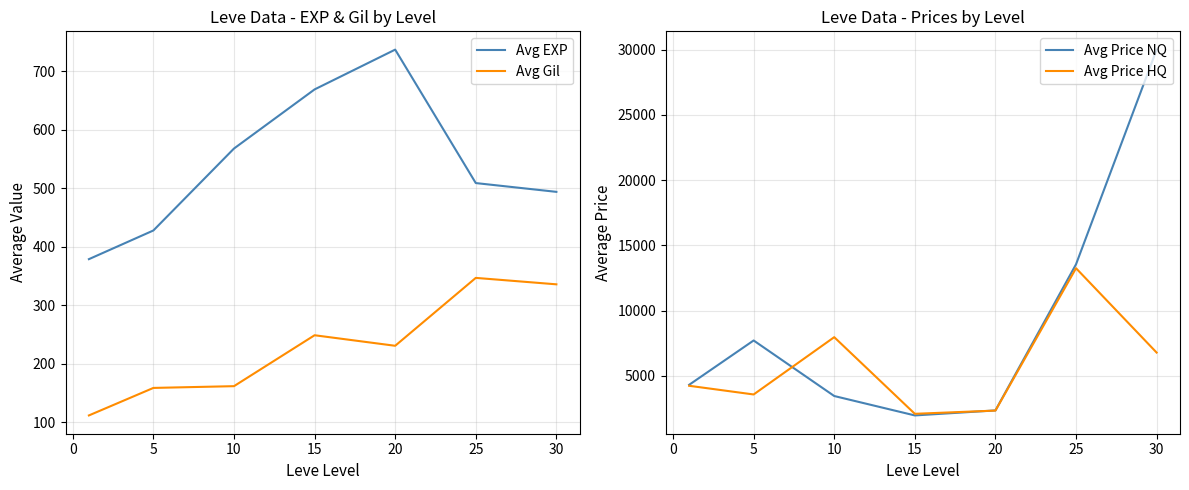

Is the value of Avg EXP at 25 greater than the value of Avg Gil at 30?

Yes